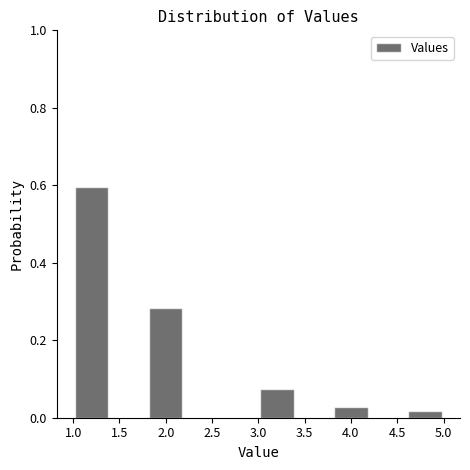

Reading left to right, transcribe this chart: for each bar, give the range it covers on the x-axis and its height. The values are not printed on the chart, so give them approximately, as read against the axis.

1.0 to 1.4: 0.60
1.4 to 1.8: 0
1.8 to 2.2: 0.28
2.2 to 2.6: 0
2.6 to 3.0: 0
3.0 to 3.4: 0.08
3.4 to 3.8: 0
3.8 to 4.2: 0.02
4.2 to 4.6: 0
4.6 to 5.0: under 0.02